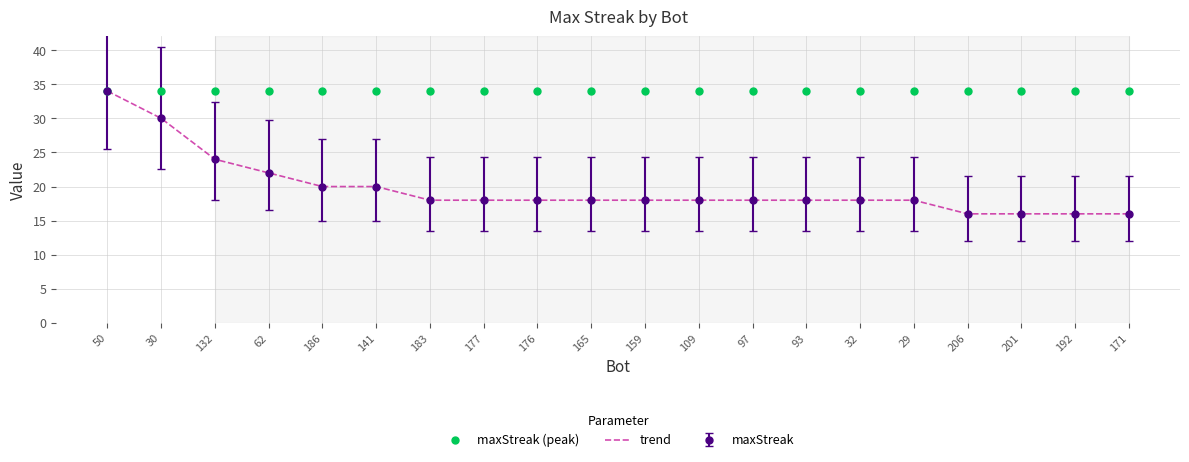

Is the value of maxStreak (peak) at 141 greater than the value of trend at 201?

Yes